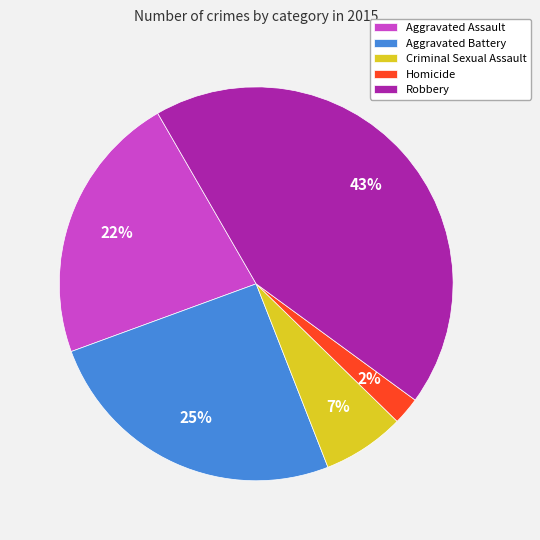

What is the smallest slice in the pie chart?

Homicide